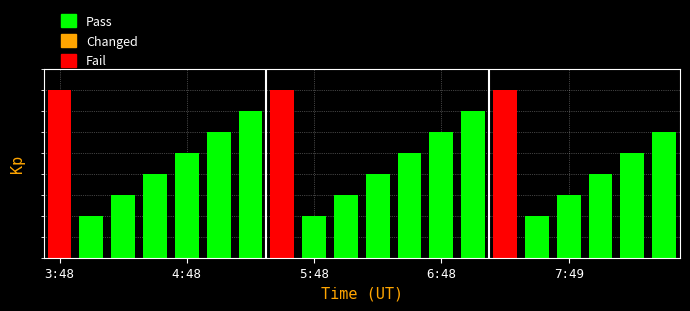

What is the difference between the values at 5:03 and 7:18?

2